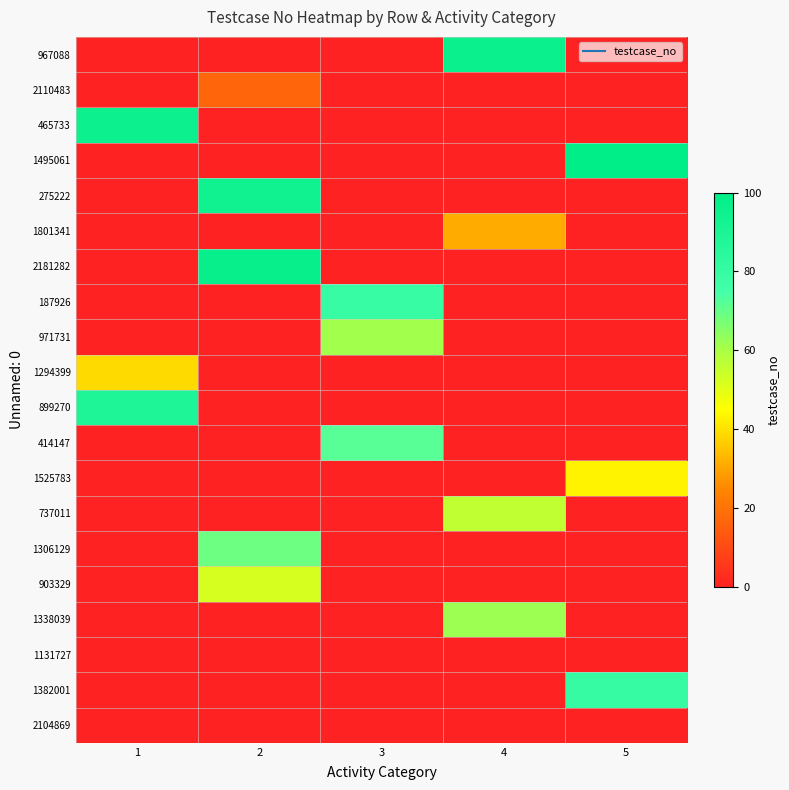

At how many categories does at least one series exceed 2?

5